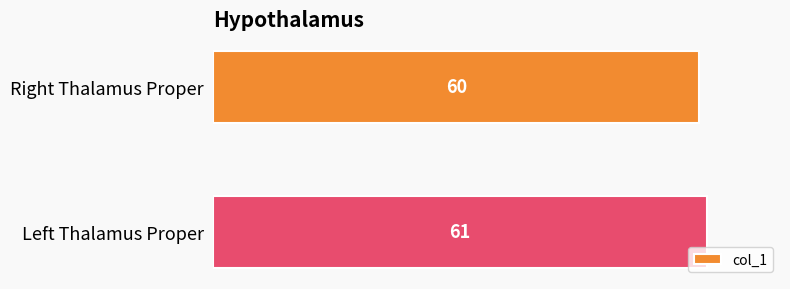

What is the sum of all values?

121